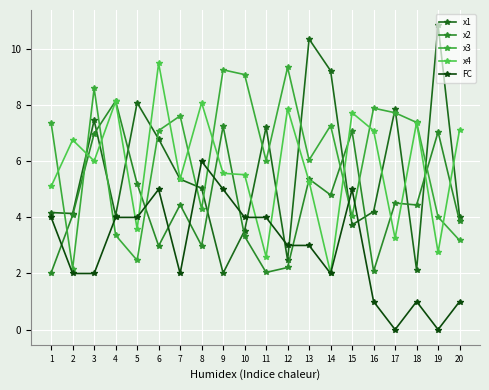

Is the value of x3 at 7 greater than the value of x1 at 15?

Yes